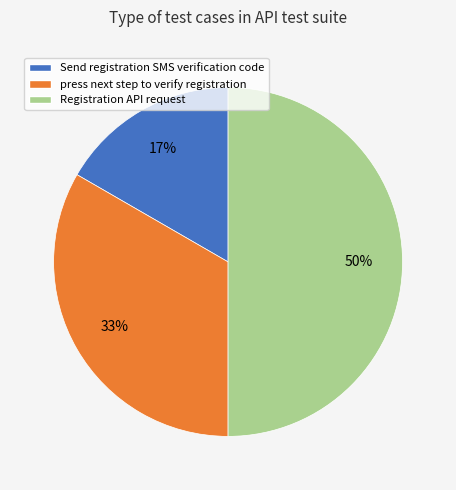

Is press next step to verify registration the majority of the pie?

No